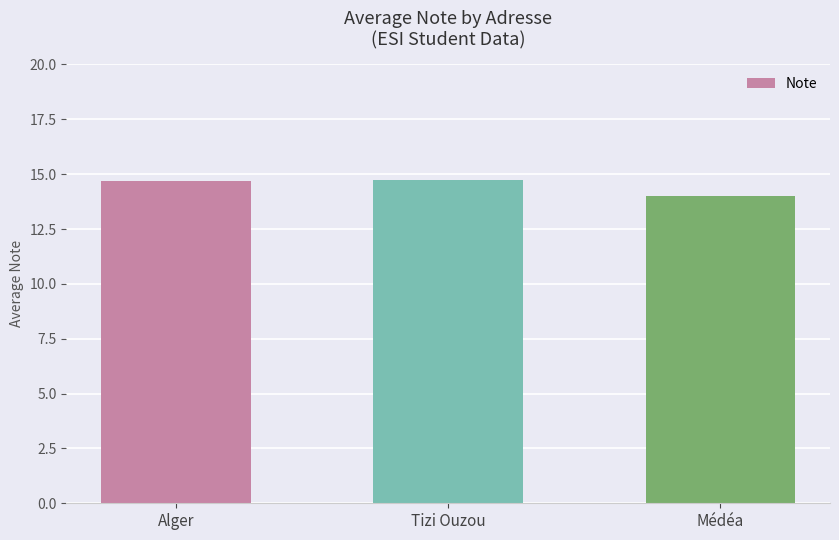

What is the sum of all values?

43.4